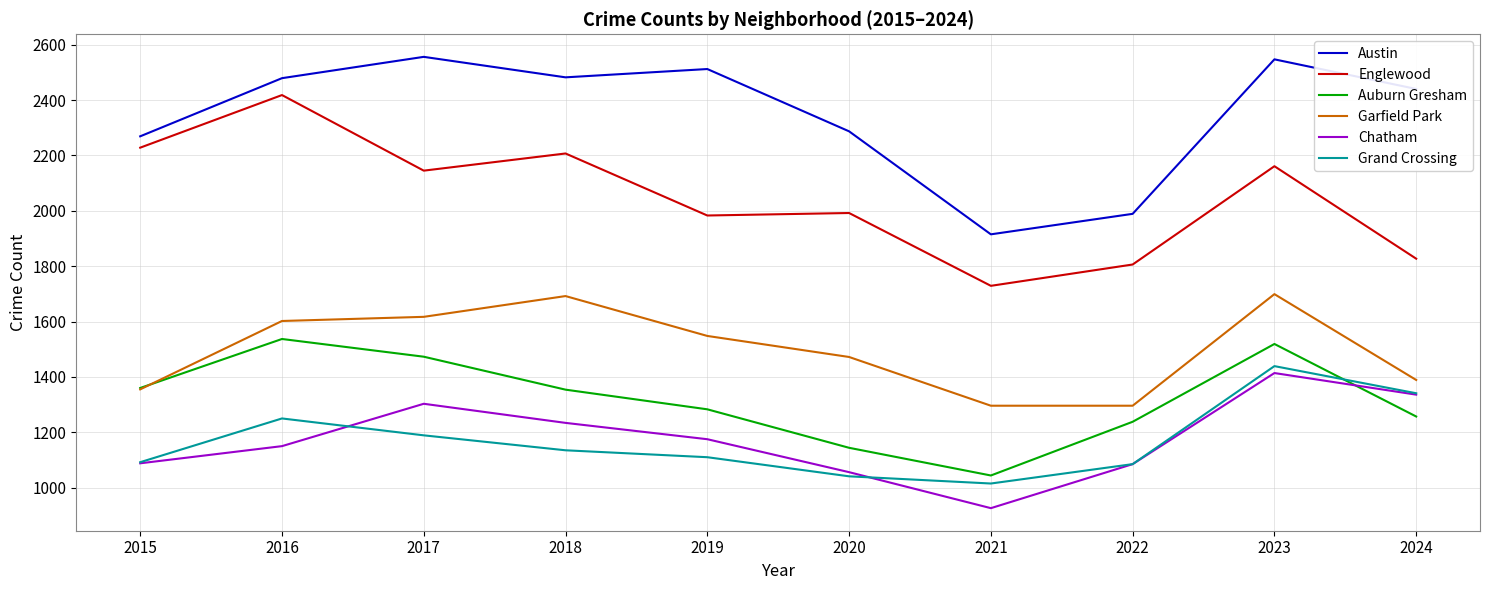

At which category is the sum across all series the highest?

2023